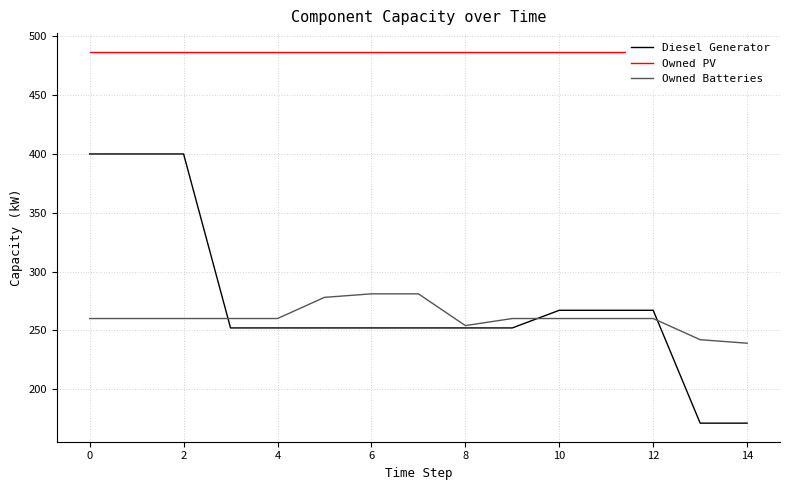

What is the value of the Diesel Generator point at the 3rd from the left?

400